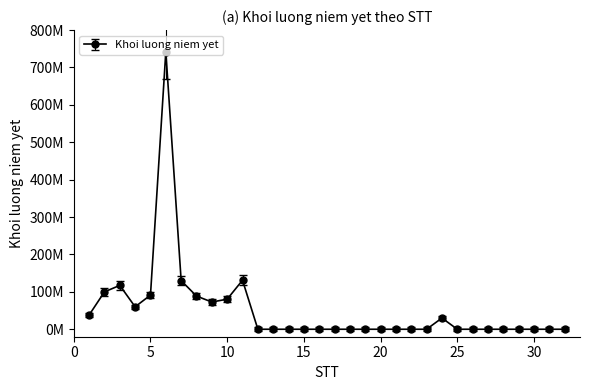

Reading left to right, what are all the values shown in this chart?

38000000	100000000	117276895	60000000	91354037	742322764	130000000	88717773	72800000	80395709	131075937	0	0	0	0	0	0	0	0	0	0	0	0	30000000	0	0	0	0	0	0	0	0